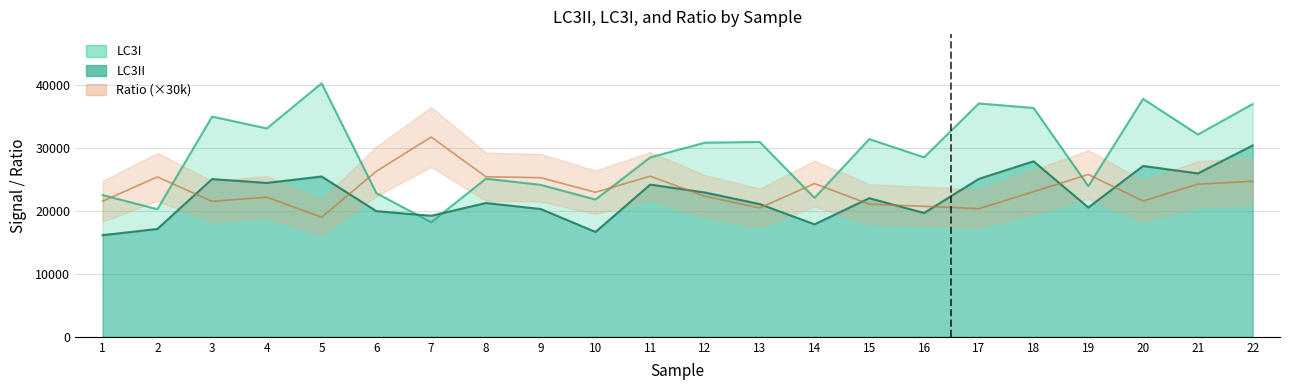

Count the number of categories in the chart.

22